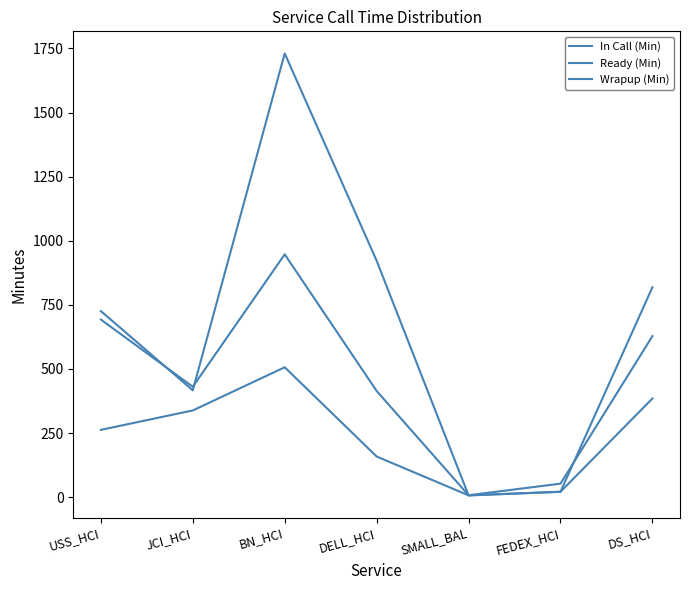

Reading right to left, what are all the values shown in this chart?

In Call (Min): DS_HCI=628.1	FEDEX_HCI=52.7	SMALL_BAL=7.6	DELL_HCI=414.2	BN_HCI=947.0	JCI_HCI=430.7	USS_HCI=692.8
Ready (Min): DS_HCI=384.8	FEDEX_HCI=21.1	SMALL_BAL=7.1	DELL_HCI=158.6	BN_HCI=506.6	JCI_HCI=338.2	USS_HCI=262.6
Wrapup (Min): DS_HCI=818.7	FEDEX_HCI=21.0	SMALL_BAL=6.9	DELL_HCI=922.1	BN_HCI=1730.6	JCI_HCI=416.7	USS_HCI=725.9